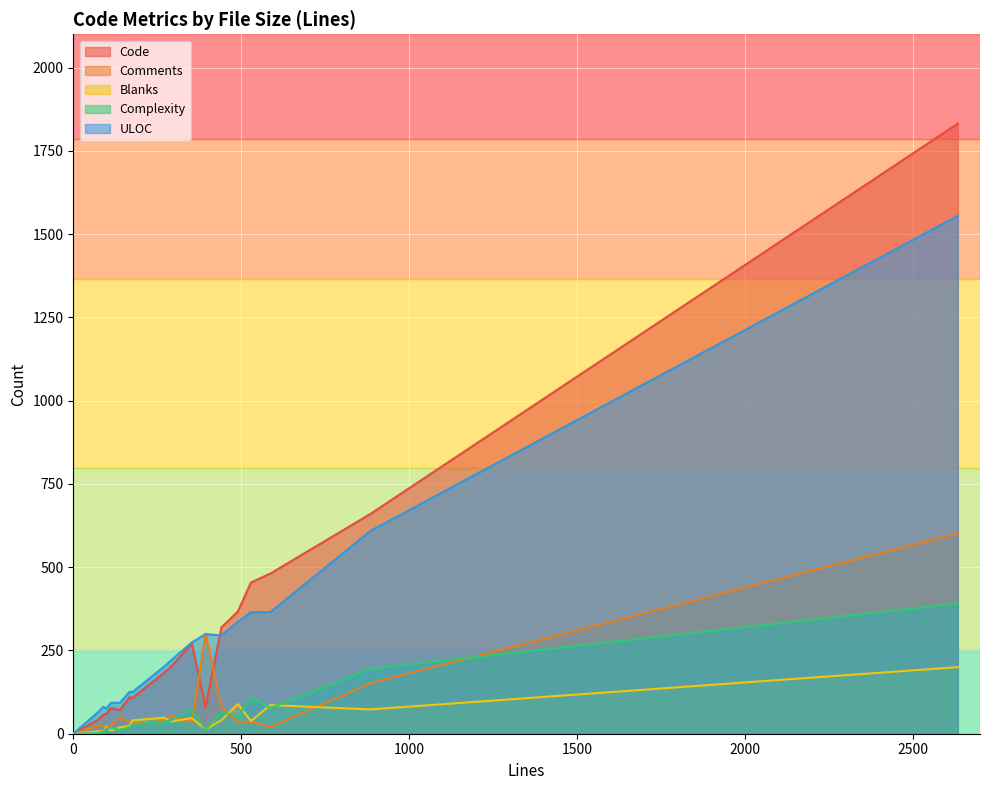

True or false: Complexity and ULOC intersect in this chart.

False